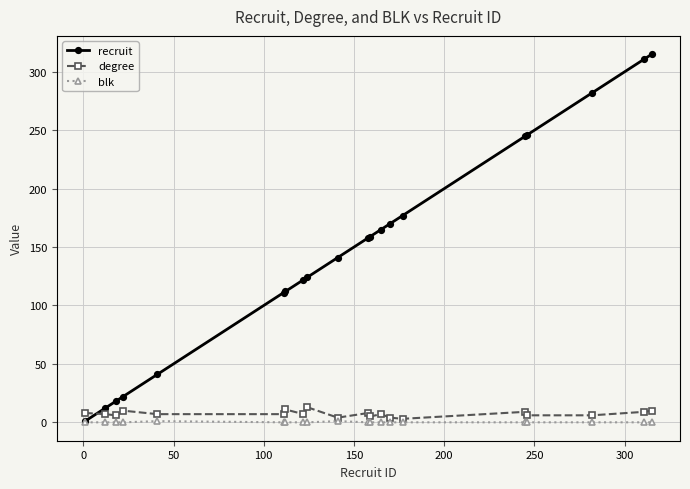

Which series has the largest total across all categories?

recruit